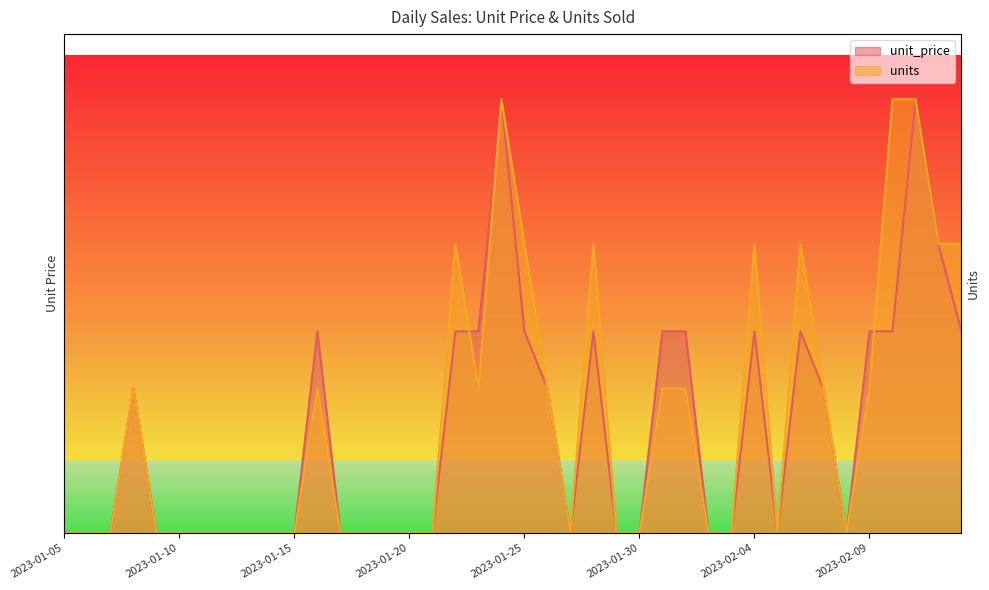

Rank the series by their average value, from highest to lowest.

units, unit_price